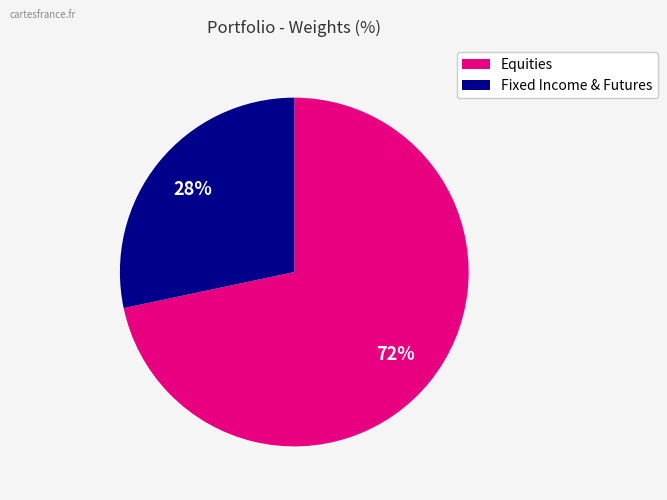

How many slices are in this pie chart?

2